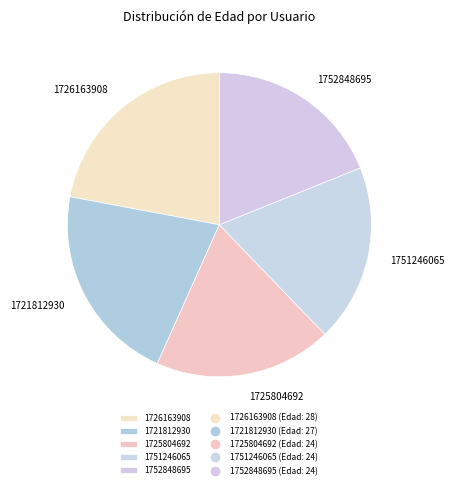

What is the largest slice in the pie chart?

1726163908